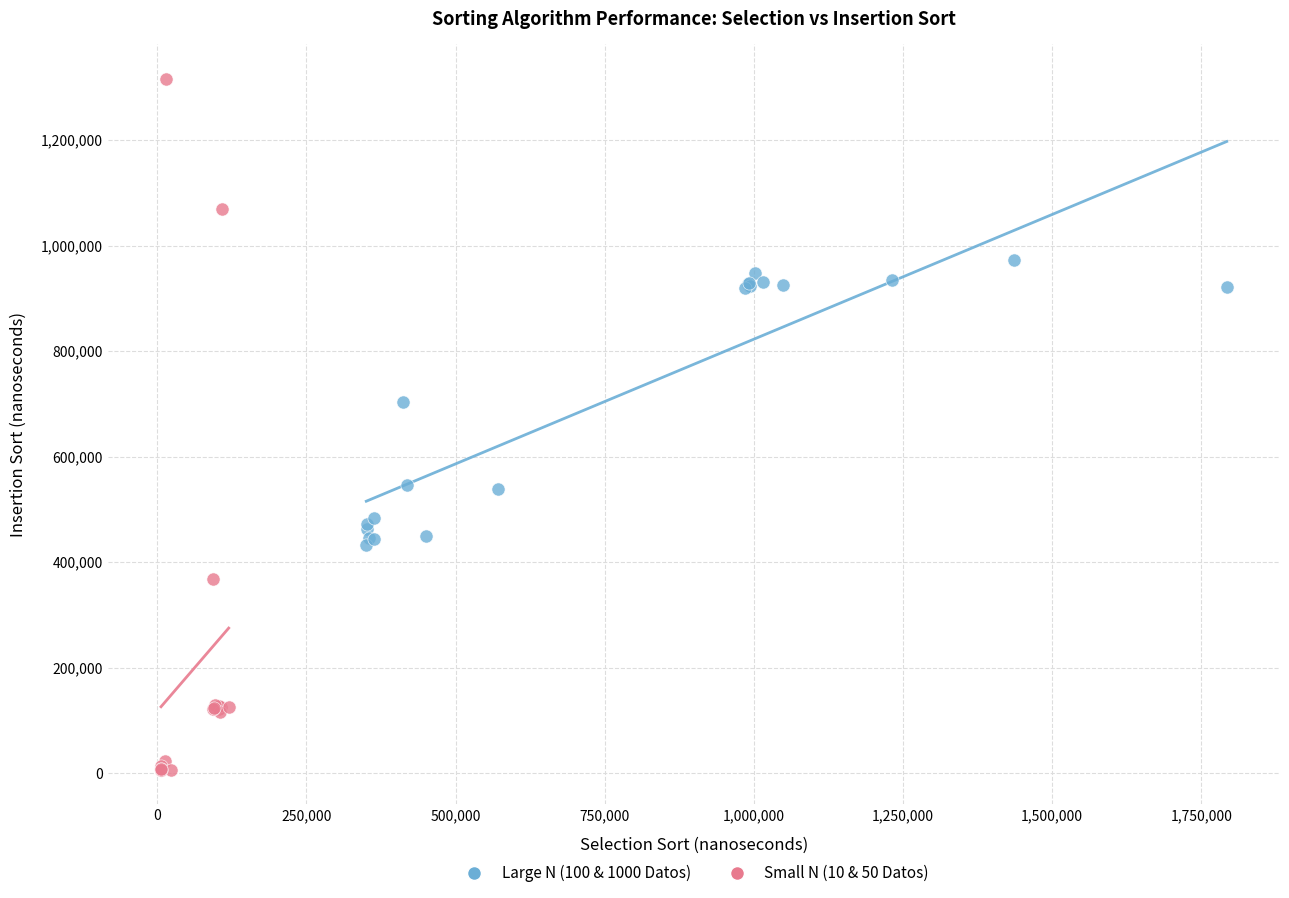

Which series reaches the minimum Y coordinate?

Small N (10 & 50 Datos)